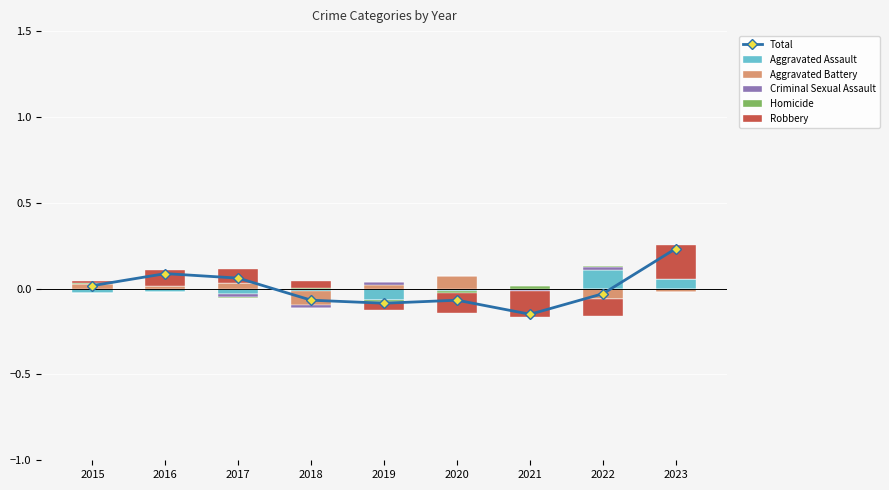

True or false: Aggravated Battery has a value of 0.1 at 2020.

False